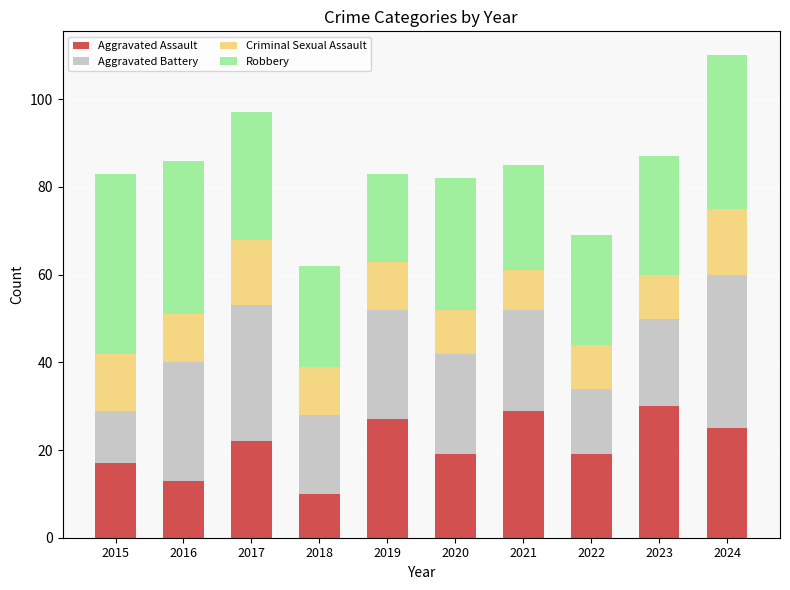

At which category is the sum across all series the highest?

2024